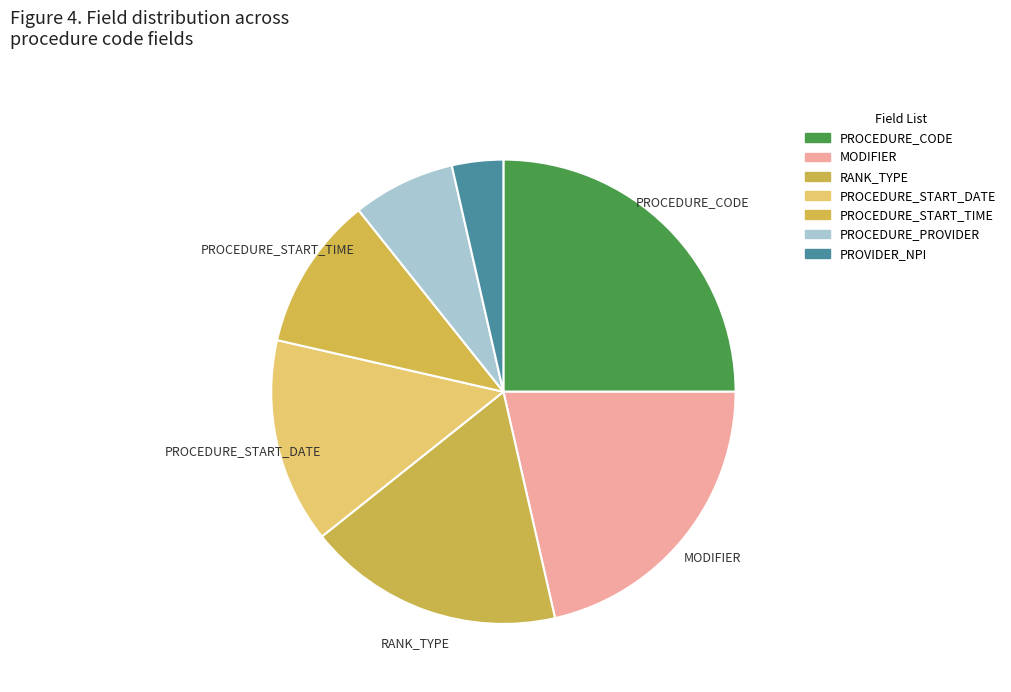

What percentage is NOT represented by PROCEDURE_CODE?

75.0%